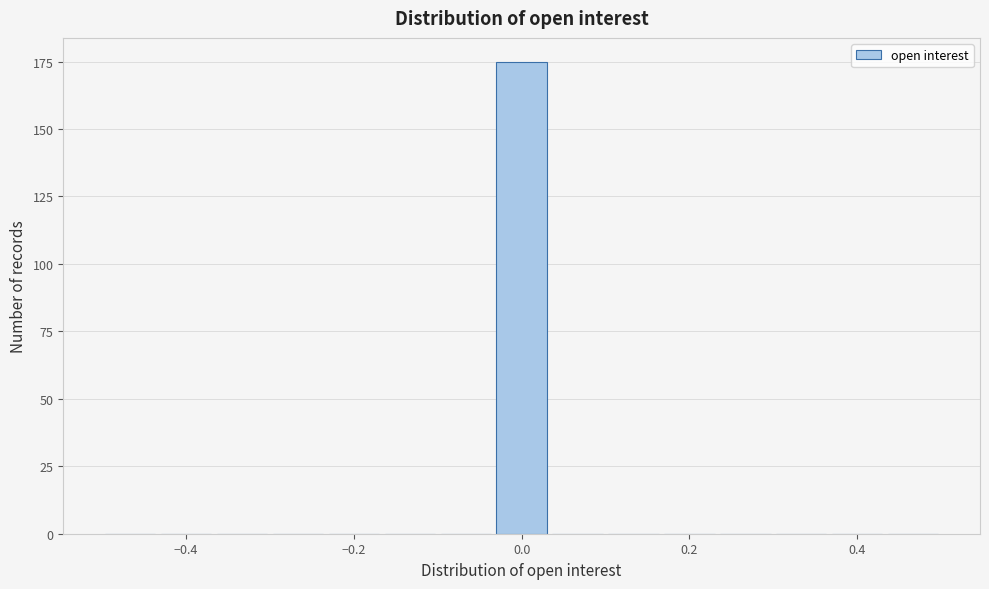

Around what value on the x-axis is the tallest bar? Give the approximate position of its centre, as read against the axis.

0.00